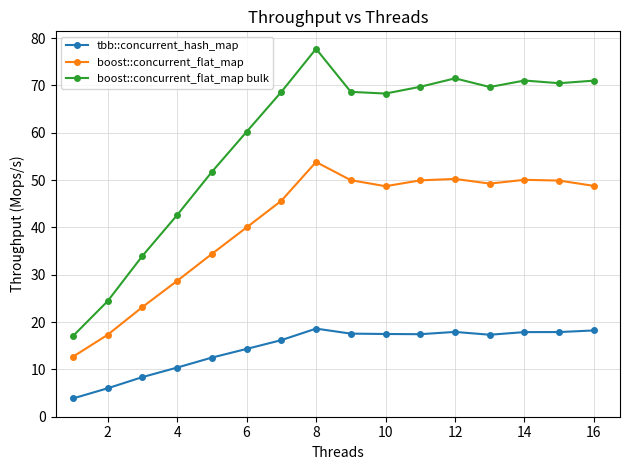

What is the smallest value displayed?

3.9